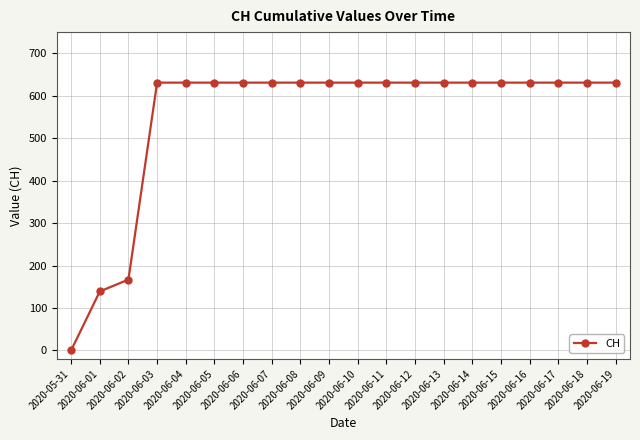

What is the label of the 2nd point from the right?

2020-06-18